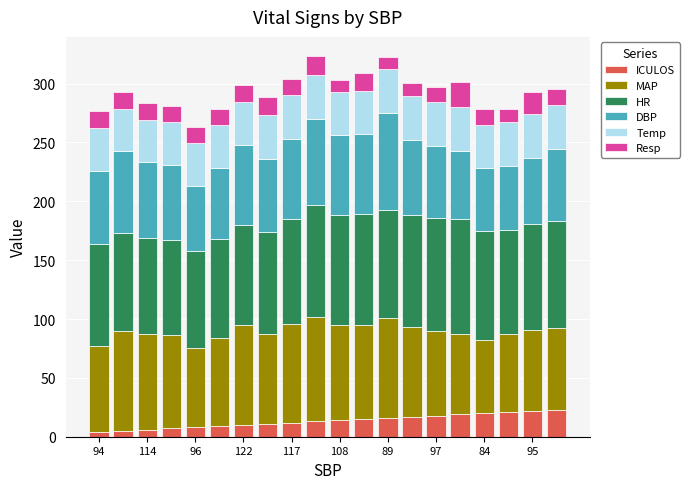

What is the average value of the ICULOS series?

13.5